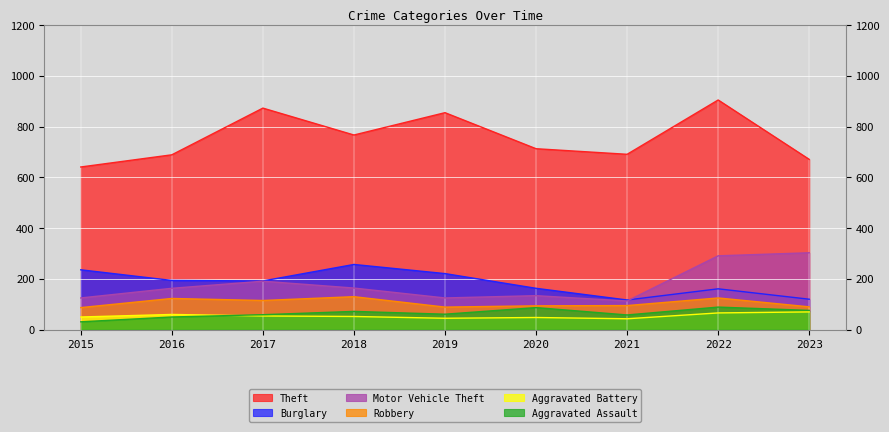

What is the difference between the highest and lowest values at 2016?

639